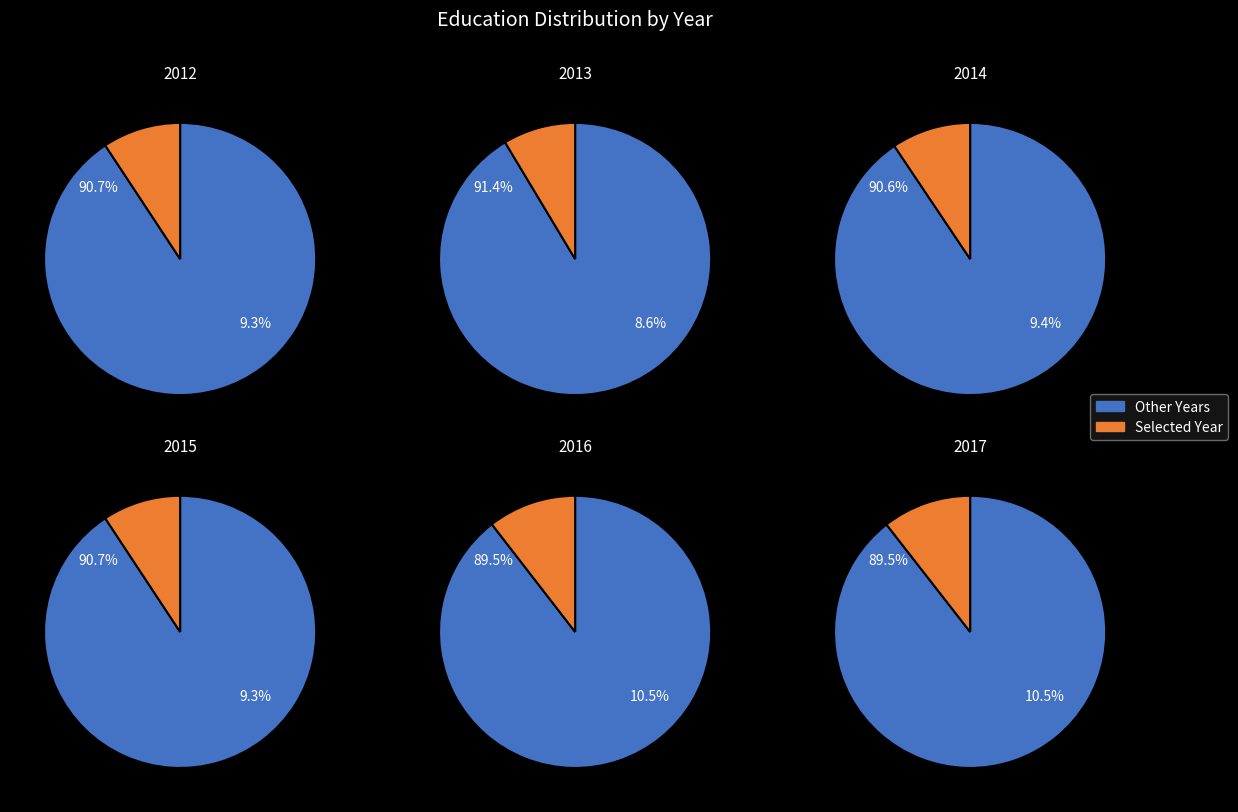

True or false: 2014 accounts for 9% of the total.

True